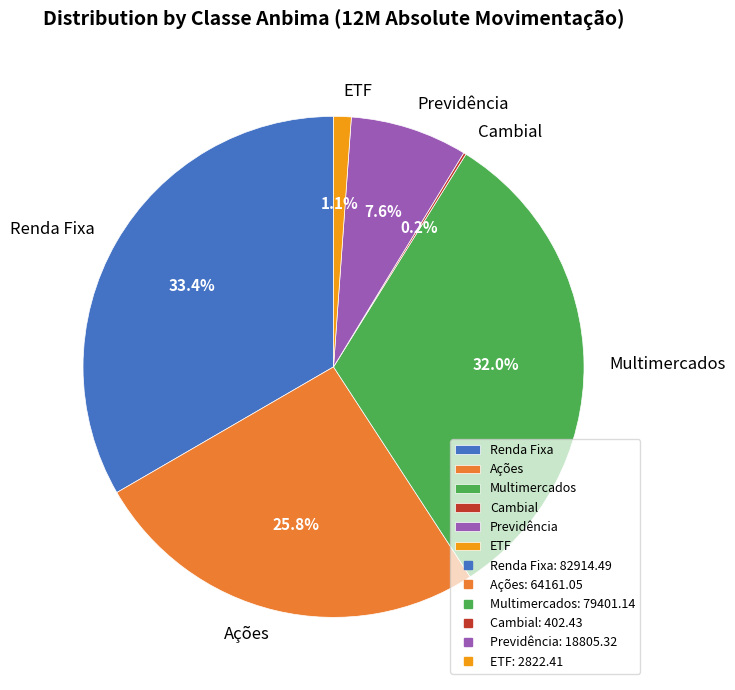

Is there any slice that represents more than half of the pie?

No